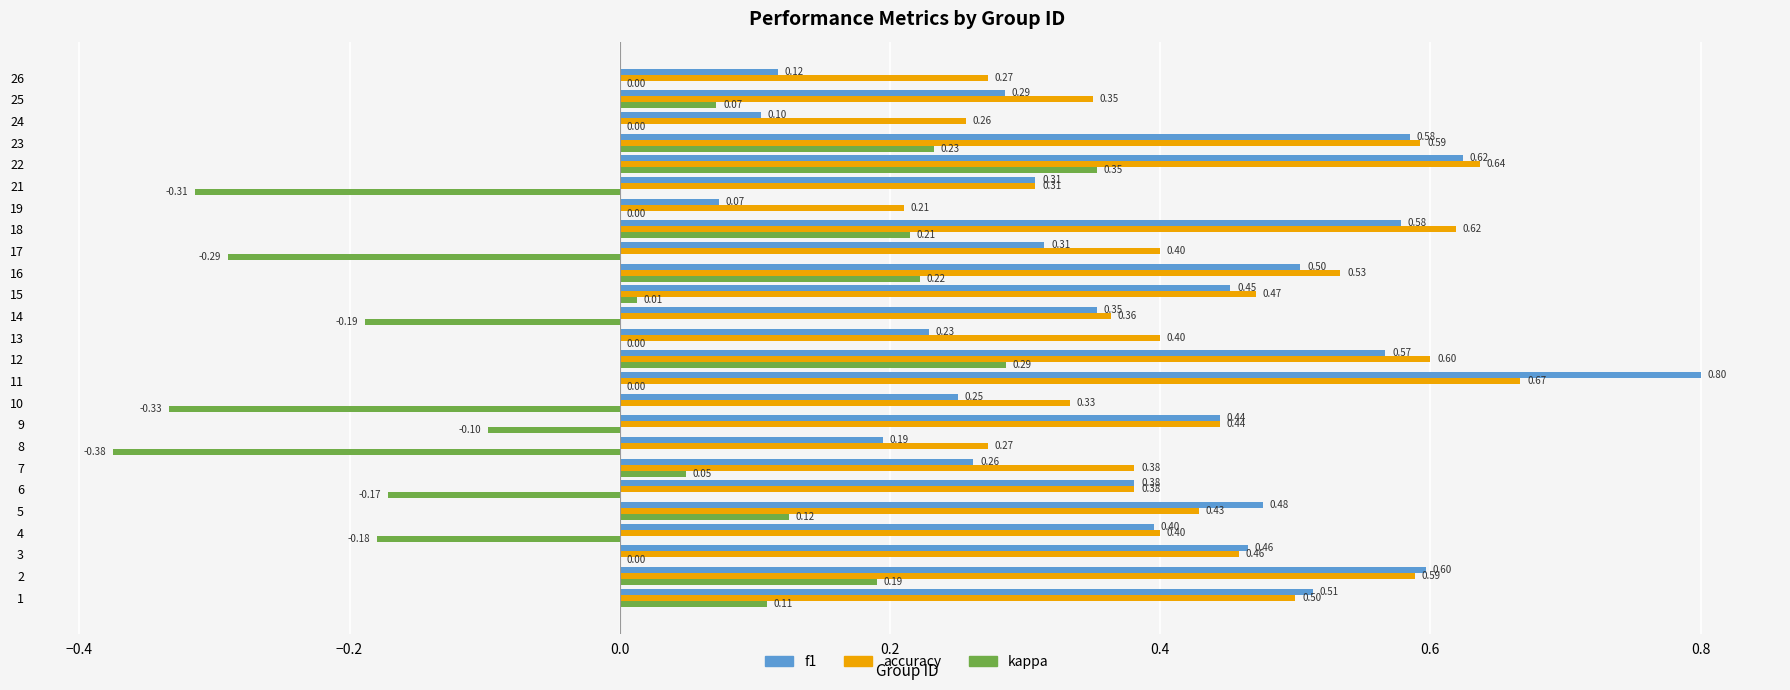

Count the number of categories in the chart.

25